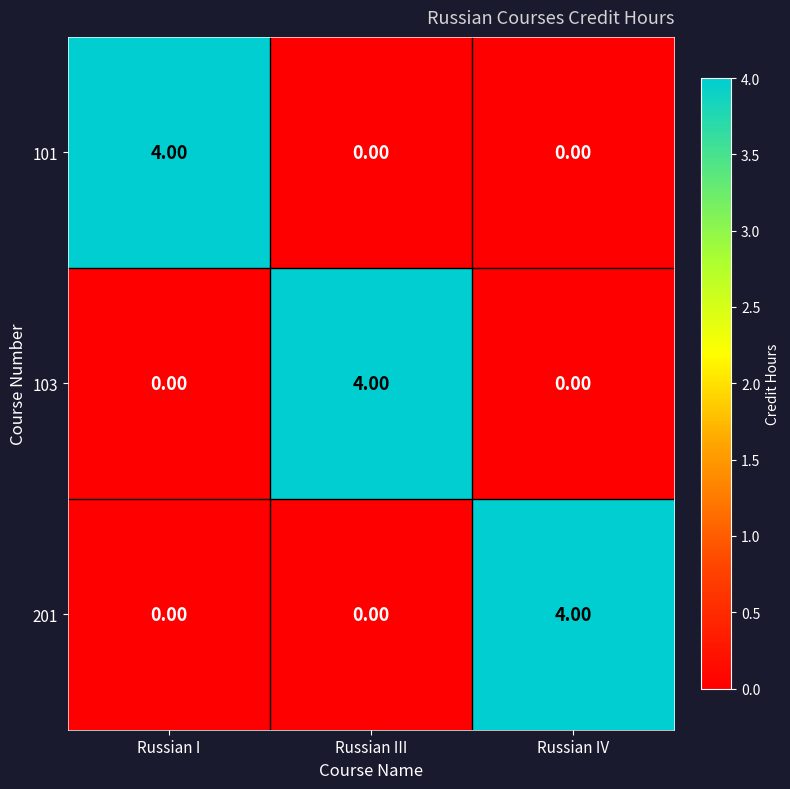

What is the difference between the highest and lowest values at Russian III?

4